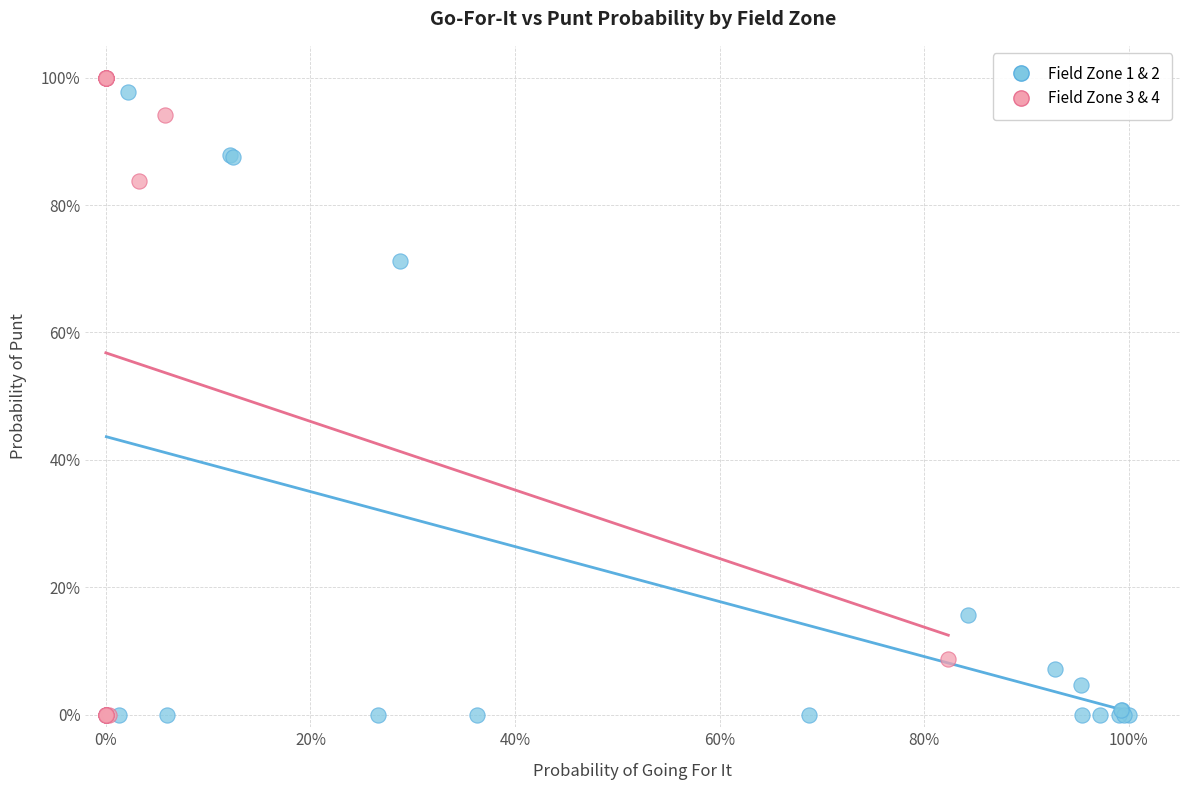

What are all the series names shown in the legend?

Field Zone 1 & 2, Field Zone 3 & 4